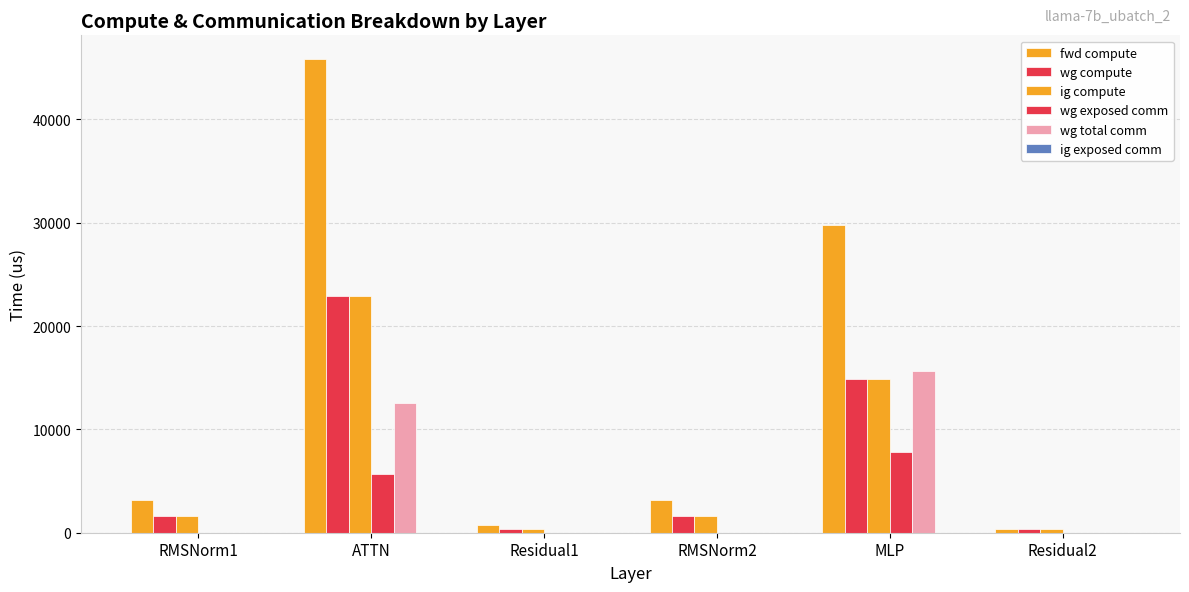

Reading left to right, list all the values displayed in this chart.

fwd compute: 3167.2	45834.7	709.6	3167.2	29790.6	354.8
wg compute: 1583.6	22917.3	354.8	1583.6	14895.3	354.8
ig compute: 1583.6	22917.3	354.8	1583.6	14895.3	354.8
wg exposed comm: 0.0	5696.9	0.0	0.0	7853.1	0.0
wg total comm: 0.0	12523.2	0.0	0.0	15648.0	0.0
ig exposed comm: 0.0	0.0	0.0	0.0	0.0	0.0